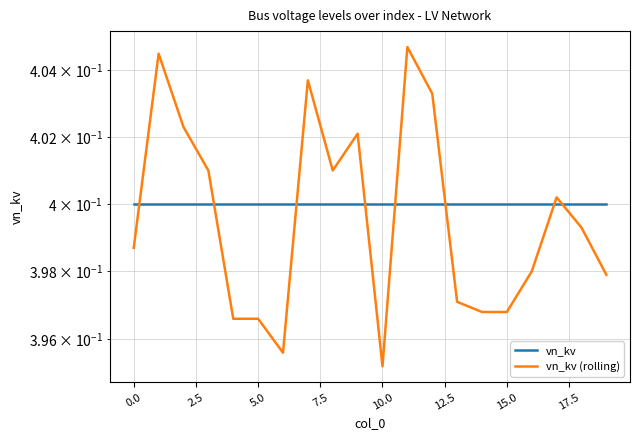

How many interior local peaks does the vn_kv (rolling) series have?

5